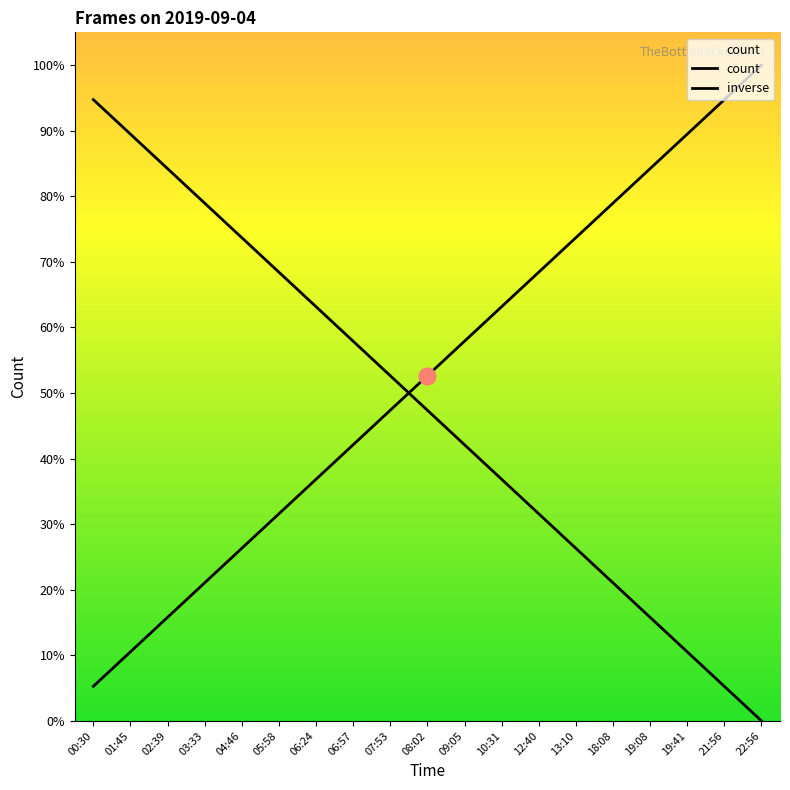

Between 13:10 and 06:57, which is larger?

13:10